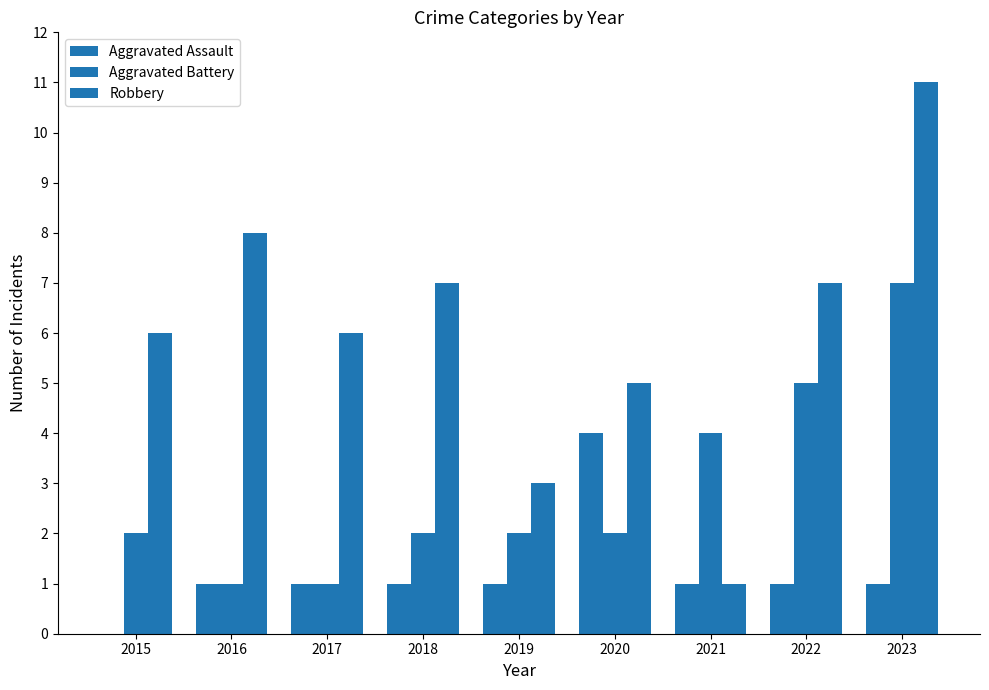

The value of Aggravated Assault at 2019 is 2. True or false?

False